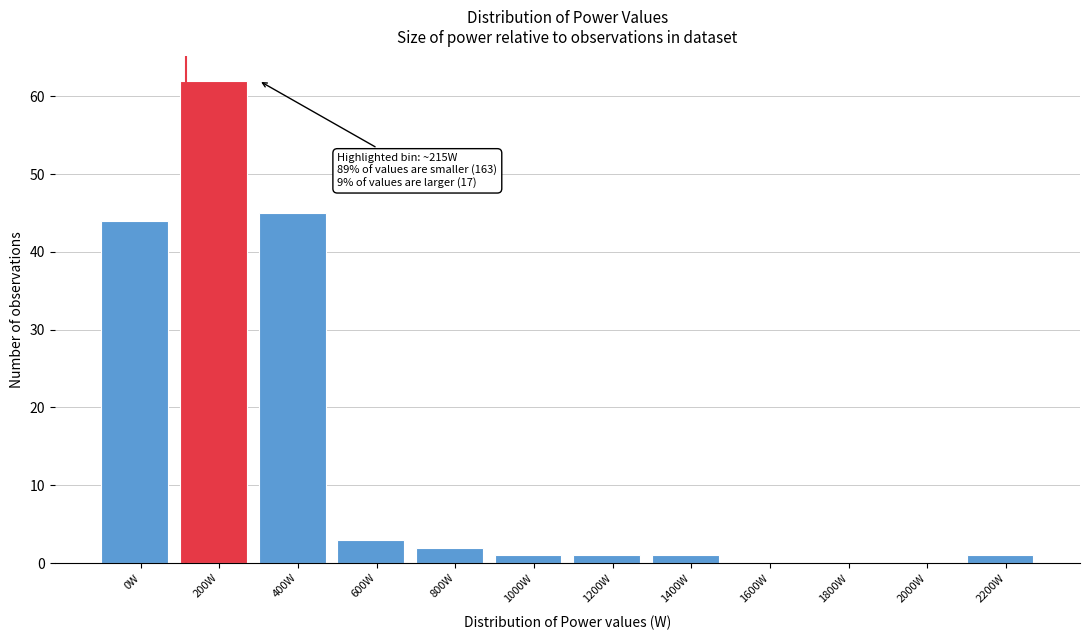

Reading right to left, transcribe all the data shown in this chart.

2200W=1	2000W=0	1800W=0	1600W=0	1400W=1	1200W=1	1000W=1	800W=2	600W=3	400W=45	200W=62	0W=44